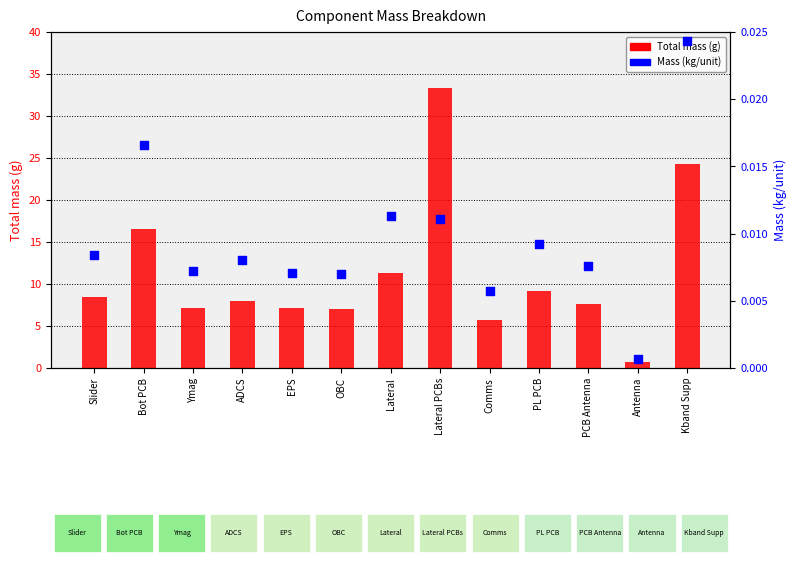

Which series has the largest total across all categories?

Total mass (g)